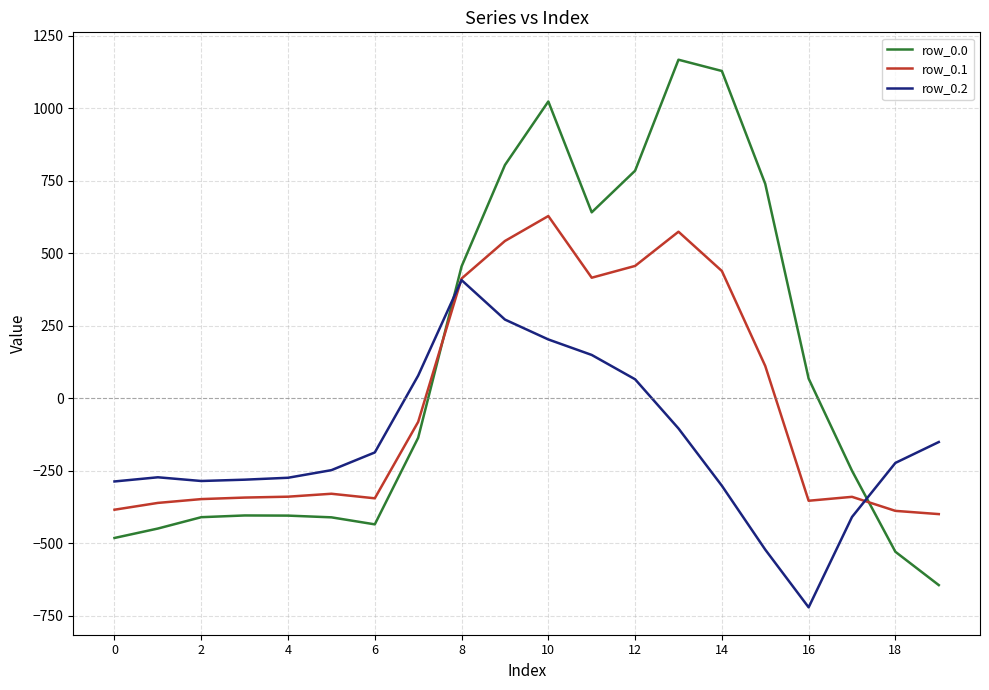

What is the greatest value displayed?

1167.2